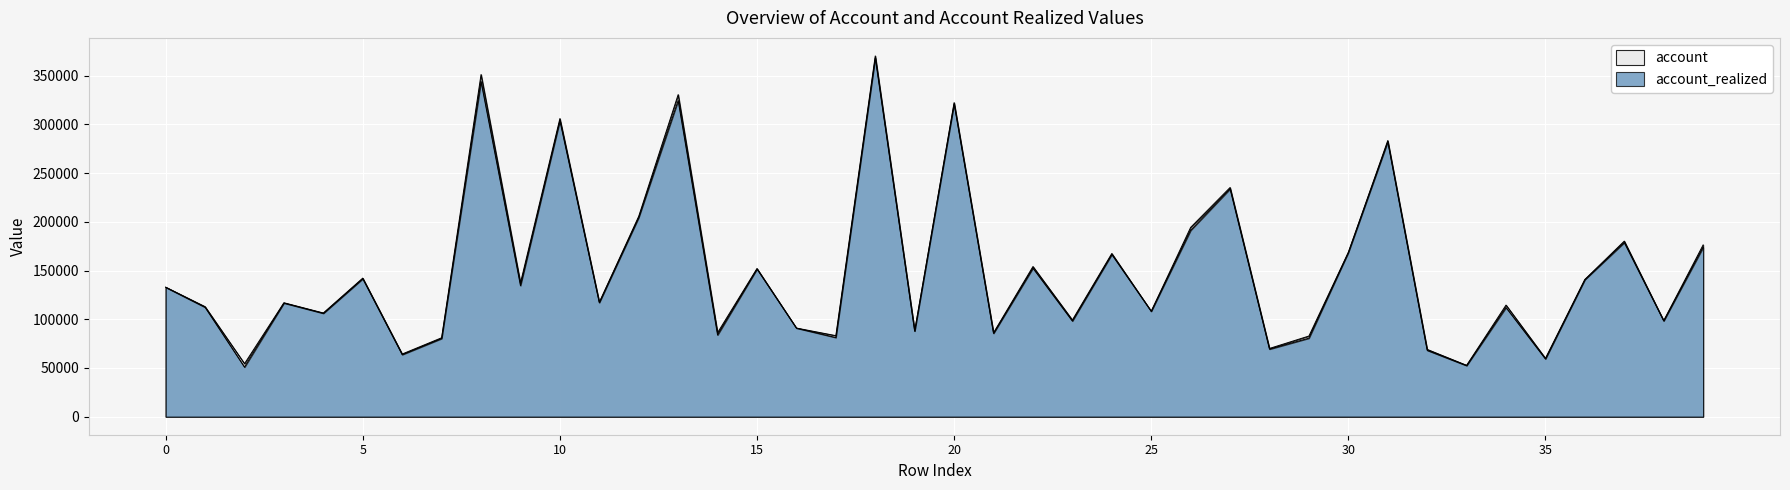

Between 21 and 30, which series saw the biggest shift?

account_realized